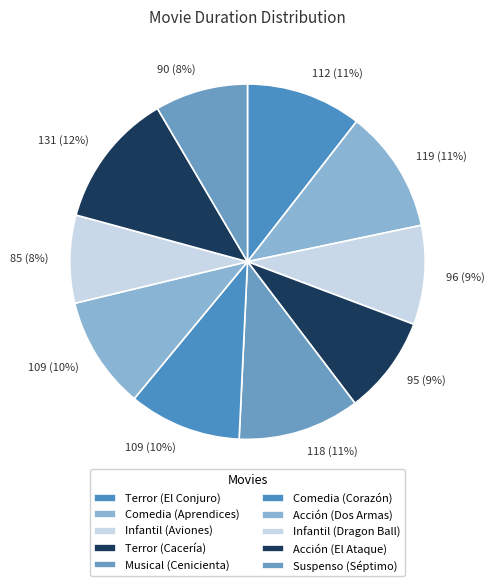

What is the total percentage of Comedia (Aprendices) and Terror (El Conjuro)?

21.7%